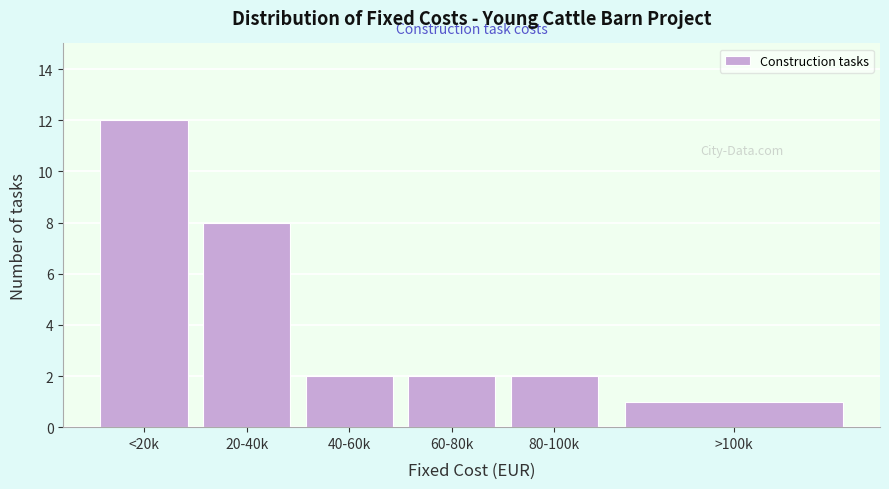

Reading left to right, list all the values displayed in this chart.

12	8	2	2	2	1